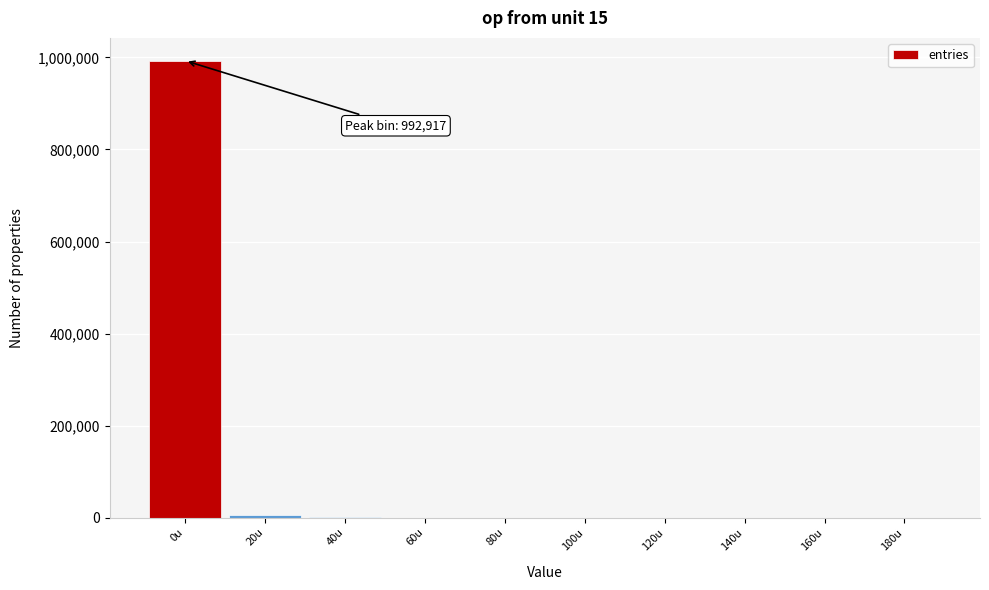

What is the greatest value displayed?

992917